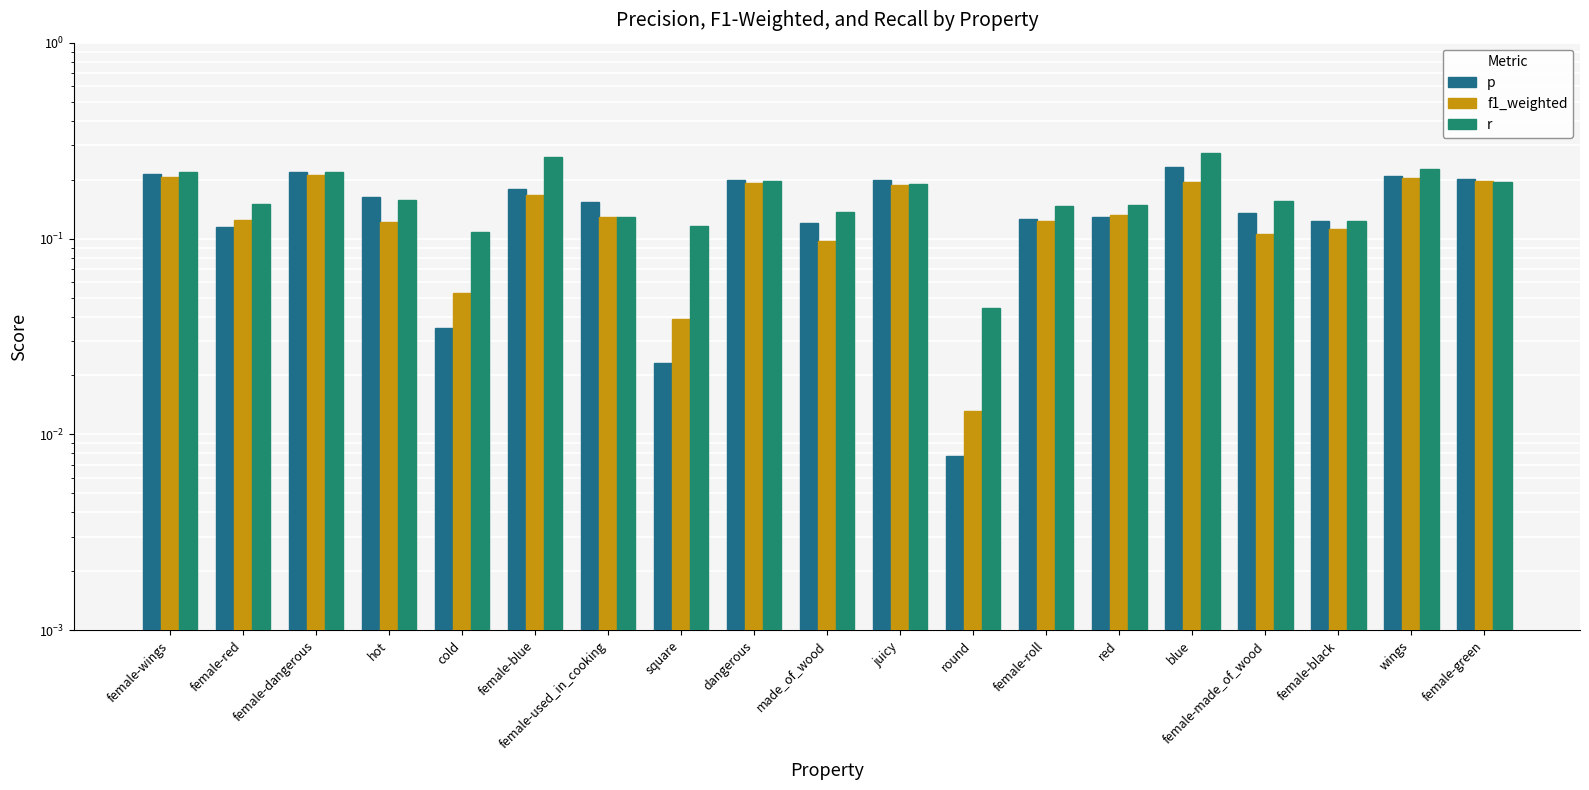

Which has a higher value, female-black or female-green?

female-green